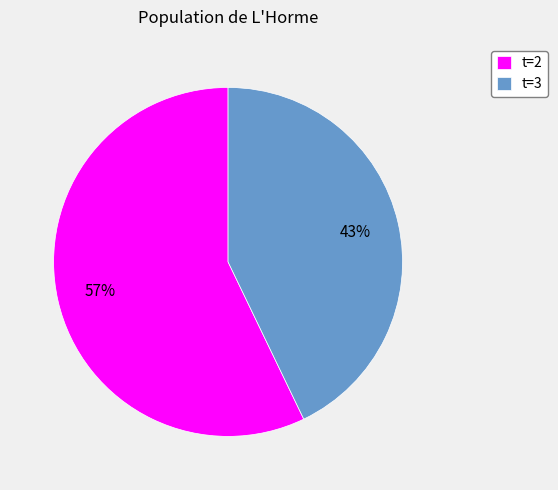

To the nearest percent, what percentage of the pie is t=3?

43%